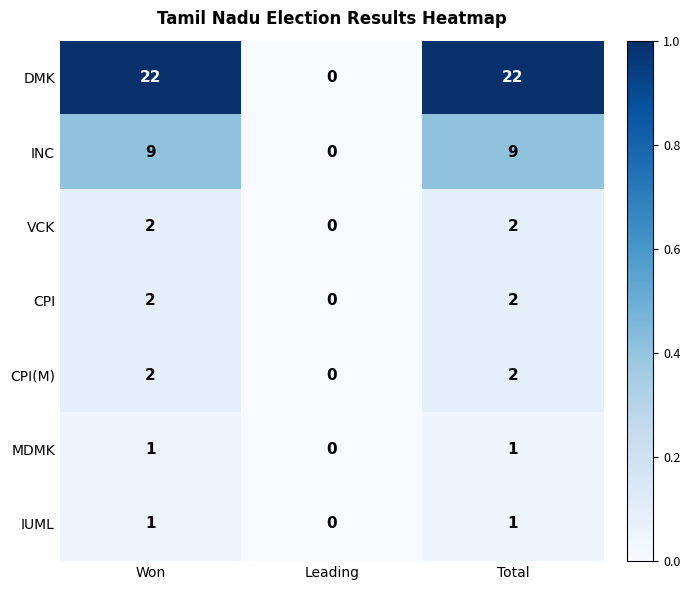

Reading right to left, what are all the values shown in this chart?

DMK: 22	0	22
INC: 9	0	9
VCK: 2	0	2
CPI: 2	0	2
CPI(M): 2	0	2
MDMK: 1	0	1
IUML: 1	0	1